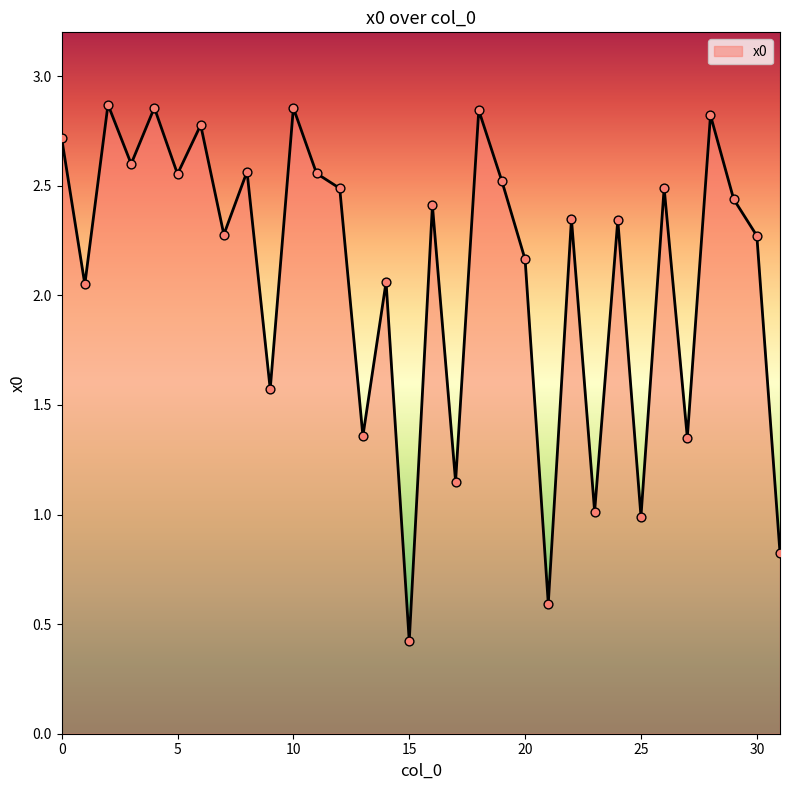

What is the minimum value shown in the chart?

0.4